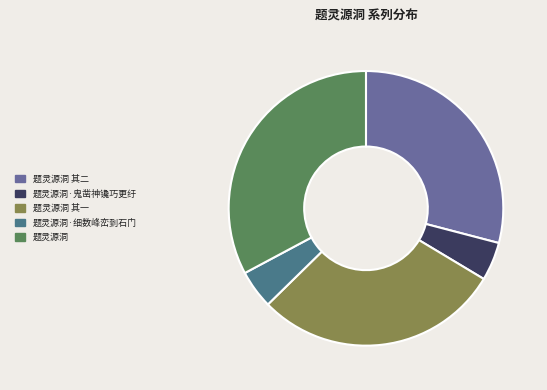

What is the largest slice in the pie chart?

题灵源洞